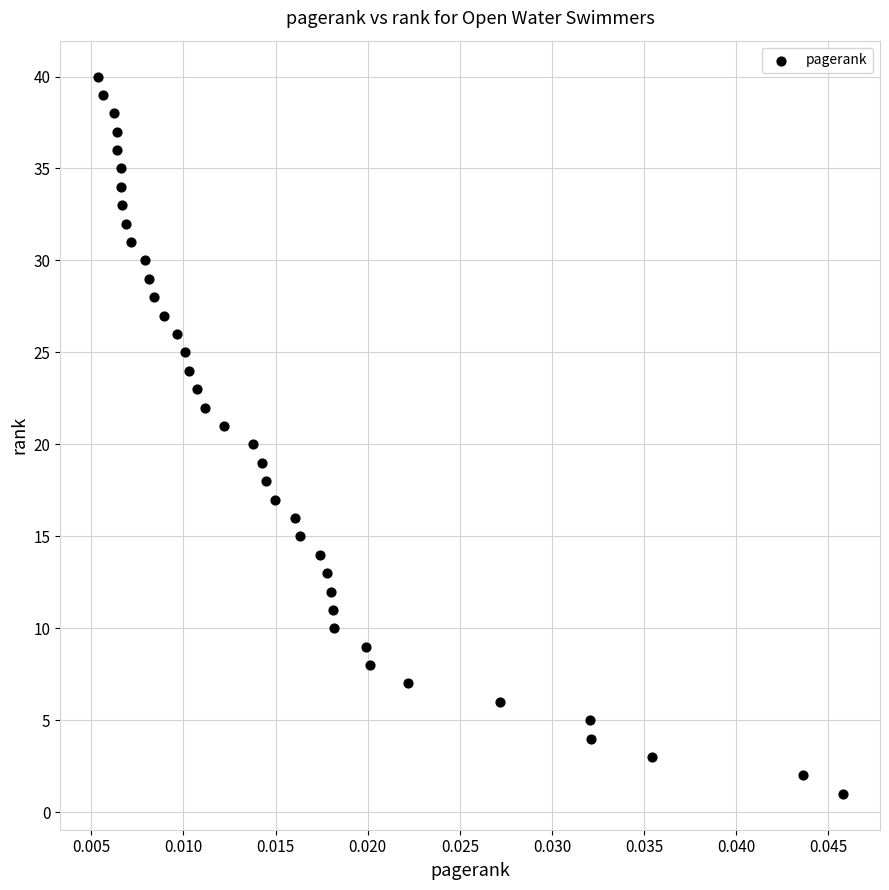

What is the range of Y values (max minus min)?

39